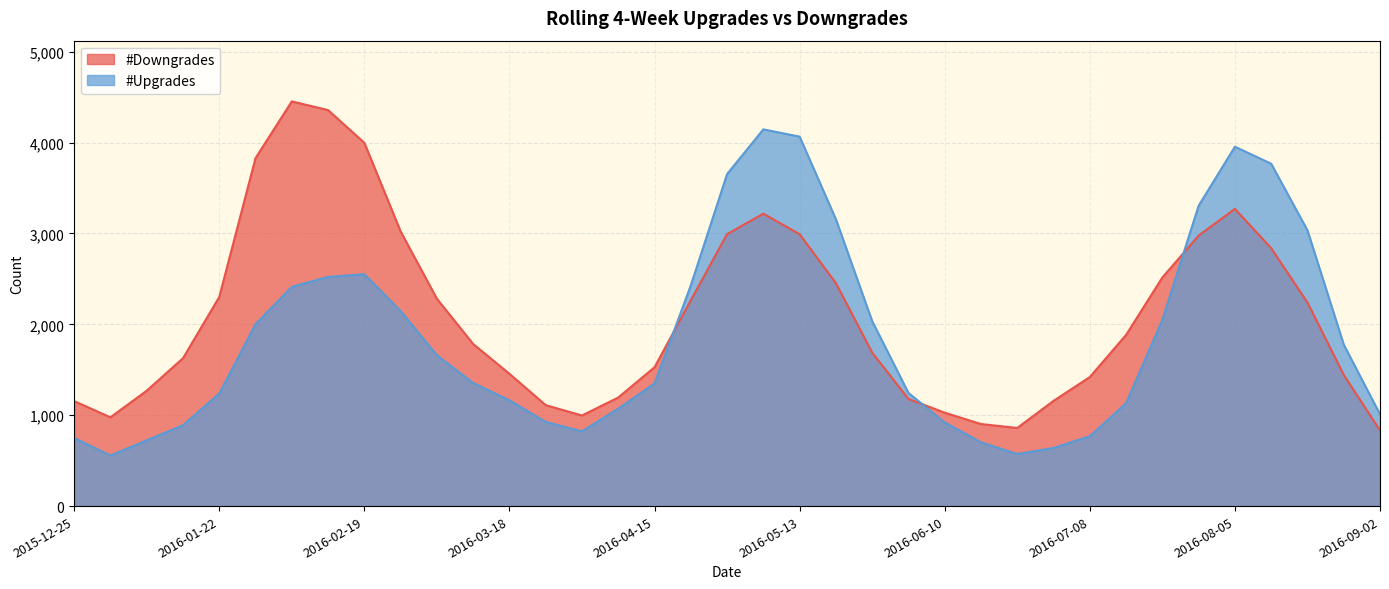

The value of #Downgrades at 2016-07-08 is 1420. True or false?

True